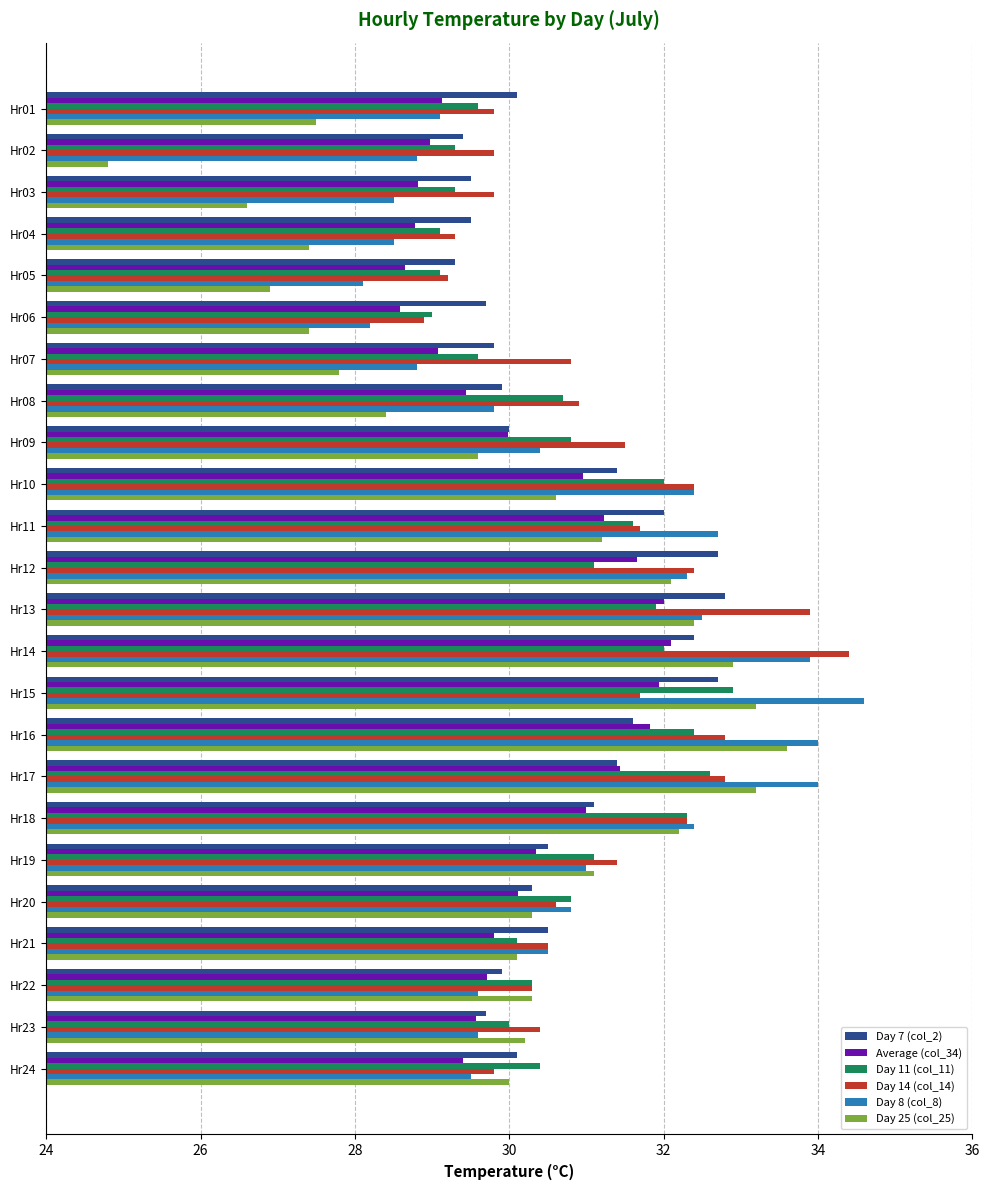

How many categories are shown in the chart?

24